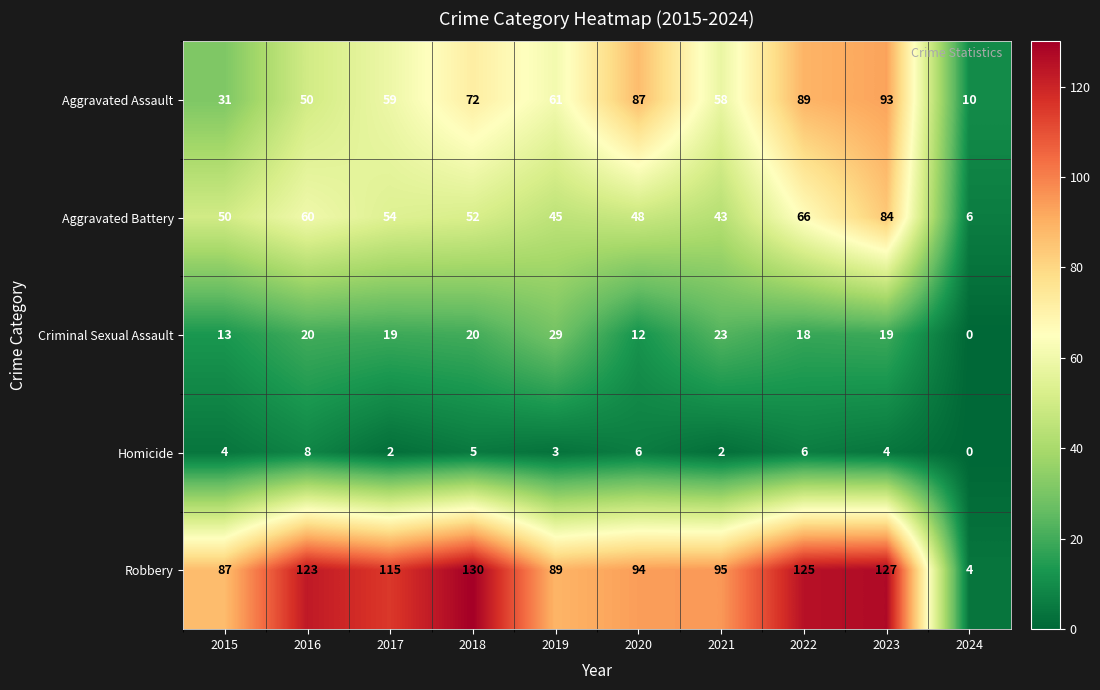

What is the difference between the maximum and minimum values in the Aggravated Battery series?

78